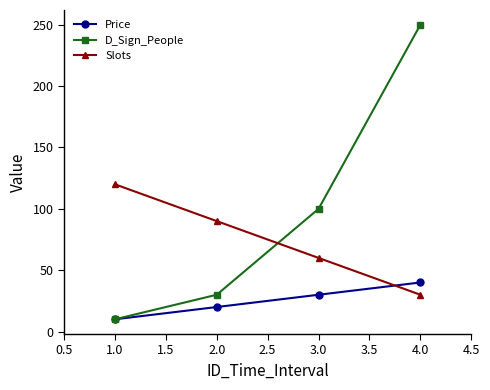

What are all the series names shown in the legend?

Price, D_Sign_People, Slots